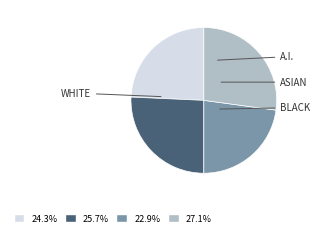

How many slices are in this pie chart?

4